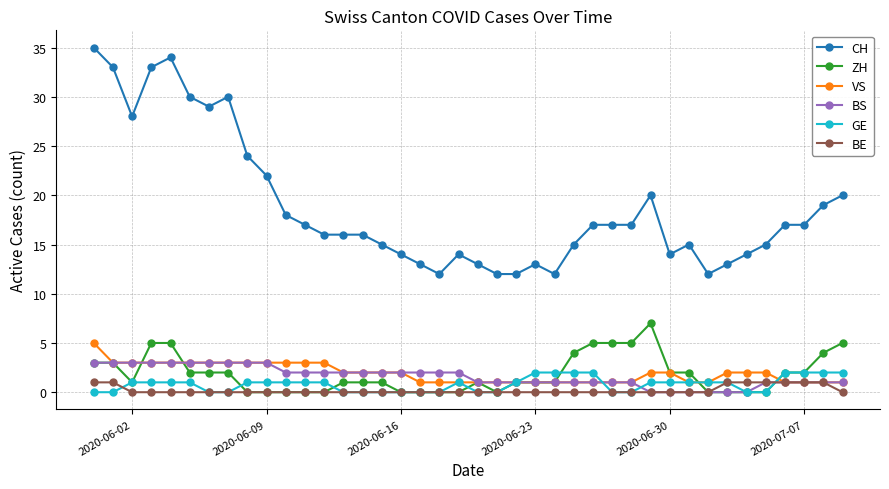

What is the difference between the second highest and minimum values in the BE series?

1